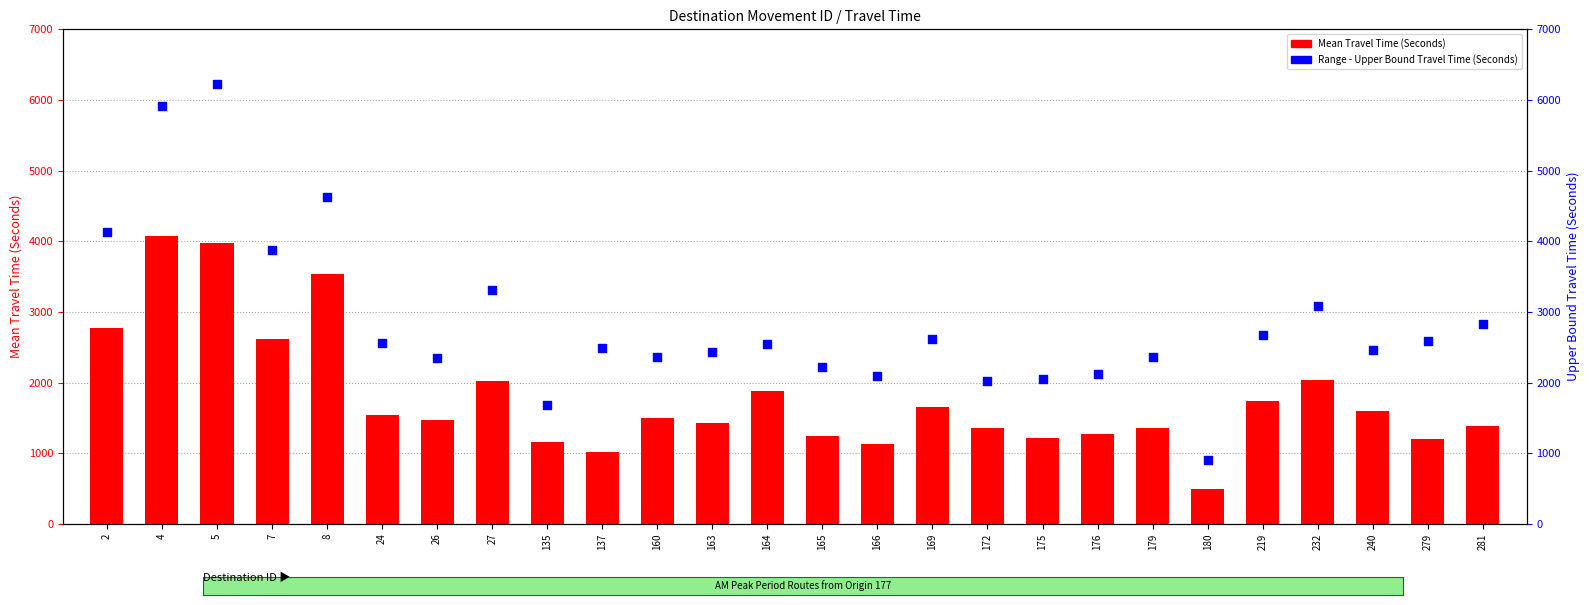

Which series contains the highest Y value?

Range - Upper Bound Travel Time (Seconds)